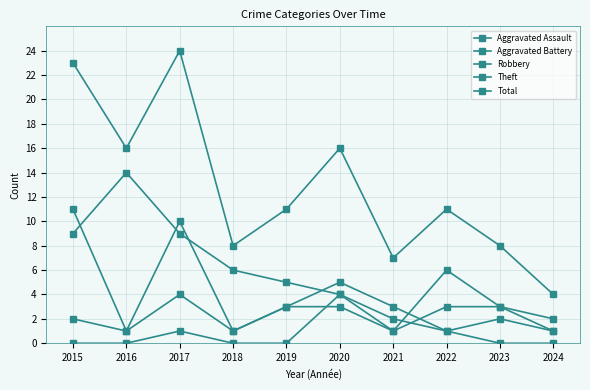

Count the number of data series in this chart.

5